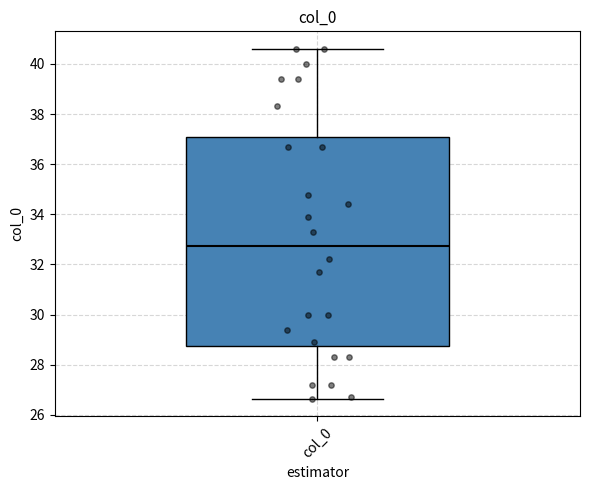

Where does the lower whisker of the box for col_0 end on the y-axis? The values are not printed on the chart, so give them approximately, as read against the axis.

26.6